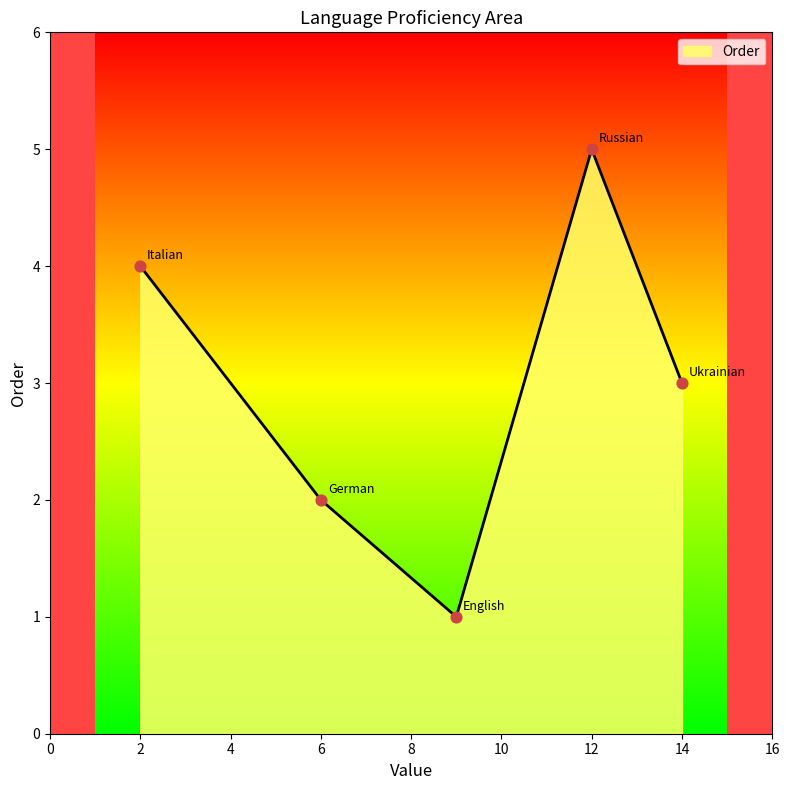

What is the ratio of the value at Ukrainian to the value at Russian?

0.6